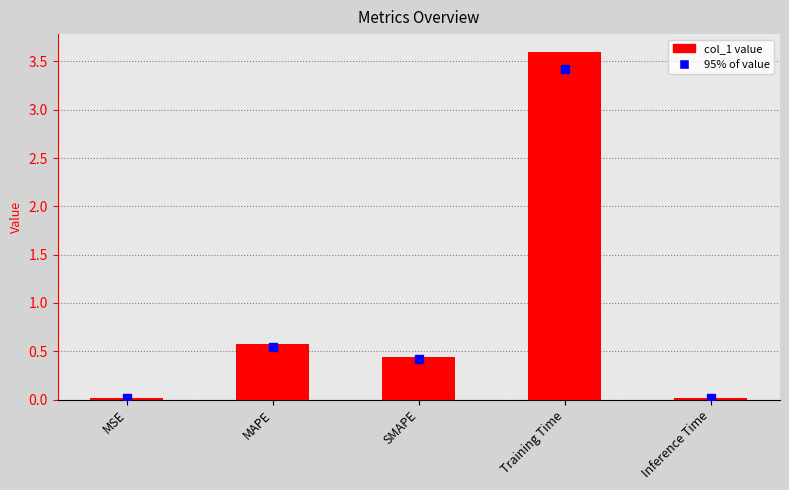

Where is the data nearest to the value 1?

MAPE